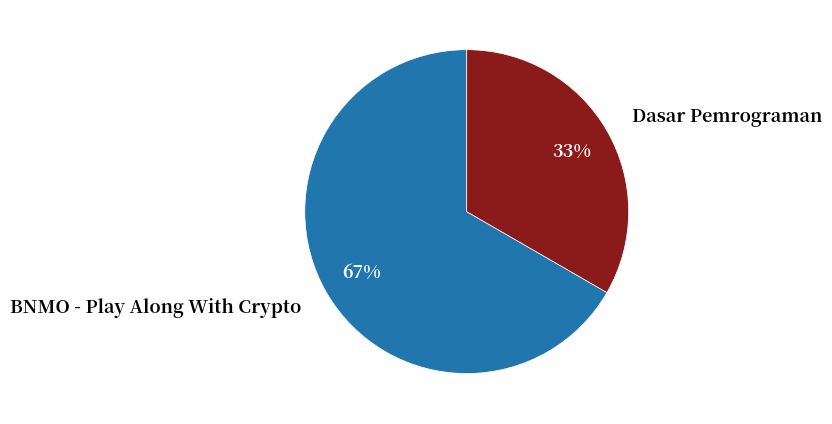

Does any single category account for the majority?

Yes